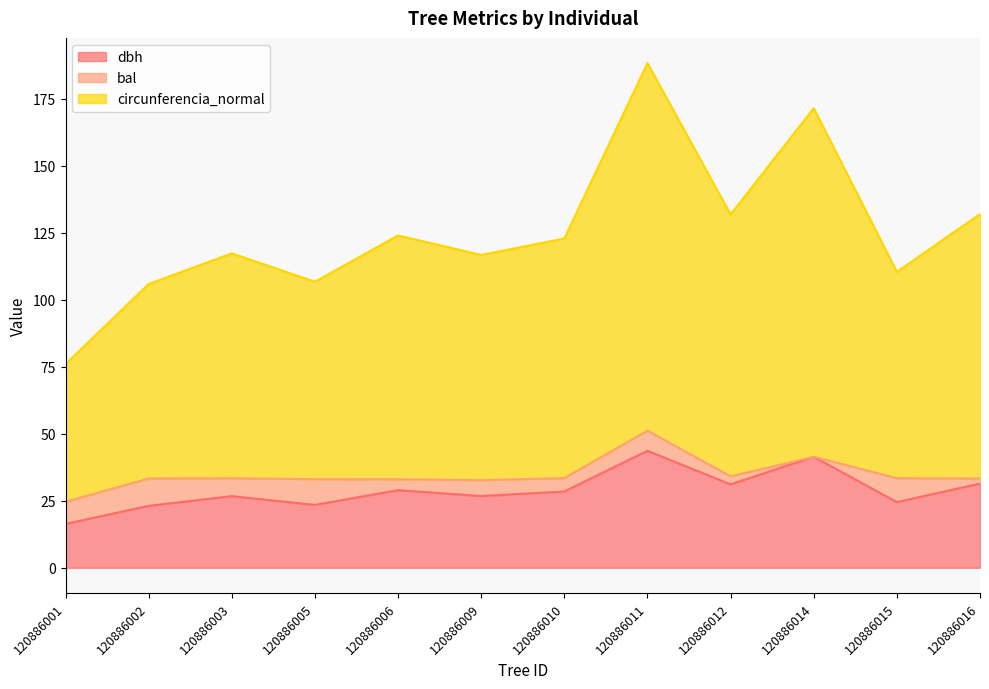

Does the chart display data point markers on the line(s)?

No